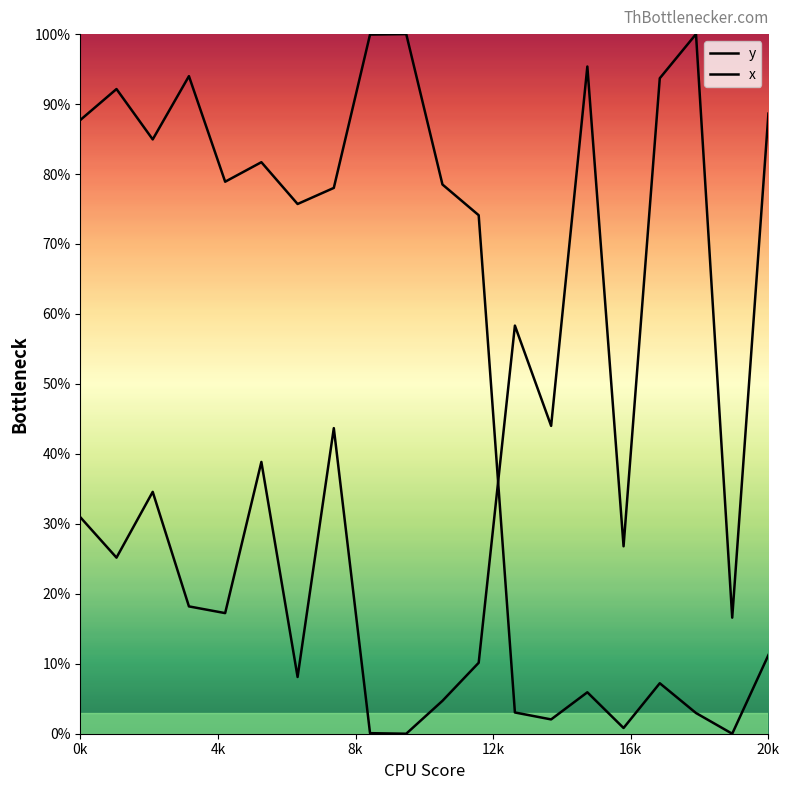

How many lines are shown in the chart?

2